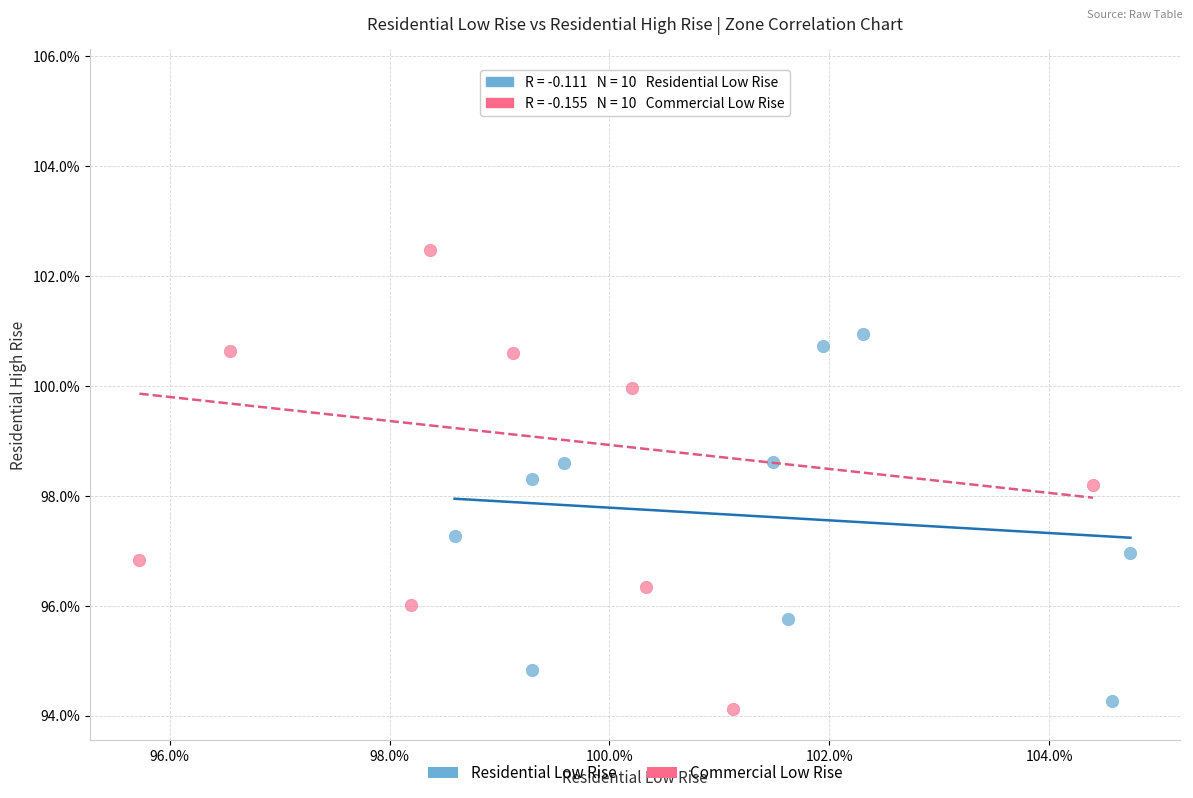

Which series has the widest spread of Y values?

Commercial Low Rise